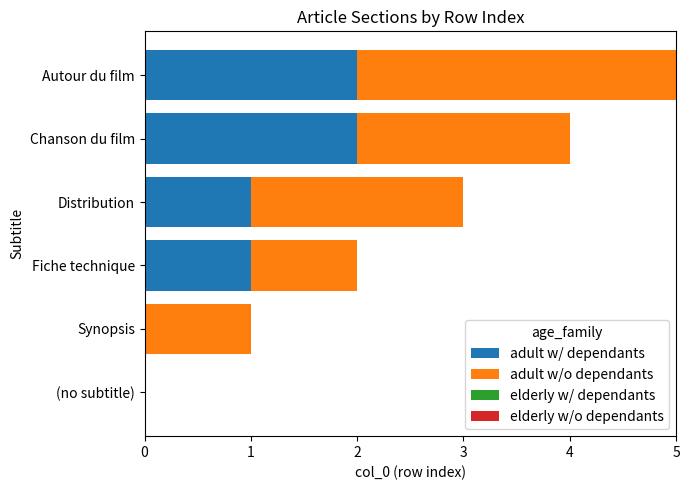

The adult w/ dependants series shows 3 at Autour du film. True or false?

False